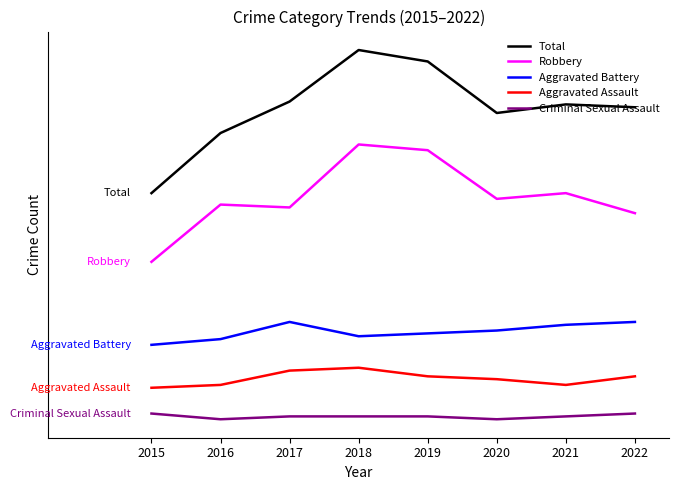

At 2018, list the series in order from smallest to largest.

Criminal Sexual Assault, Aggravated Assault, Aggravated Battery, Robbery, Total